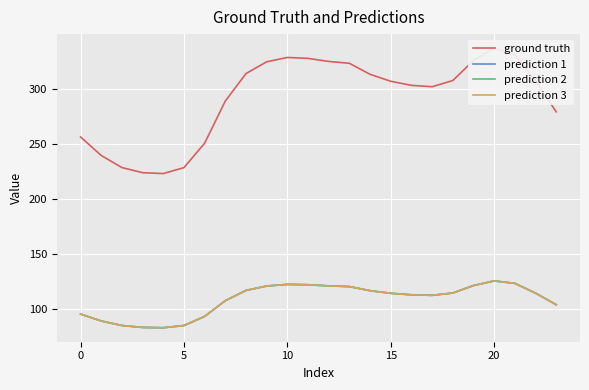

Which series has the widest spread of values?

ground truth